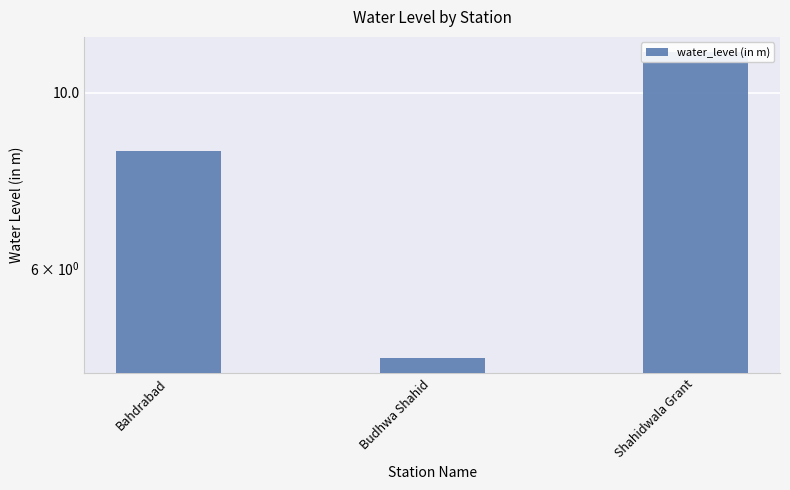

The chart shows a value of 1.8 at Budhwa Shahid. True or false?

False